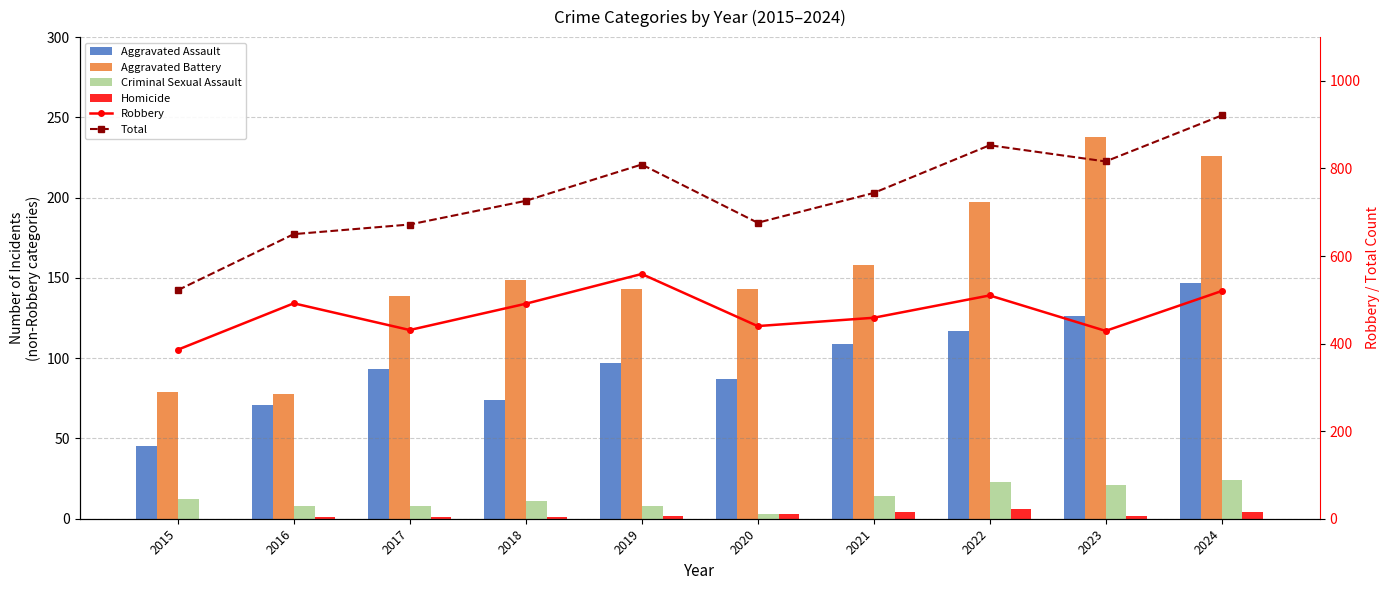

How many categories are shown in the chart?

10